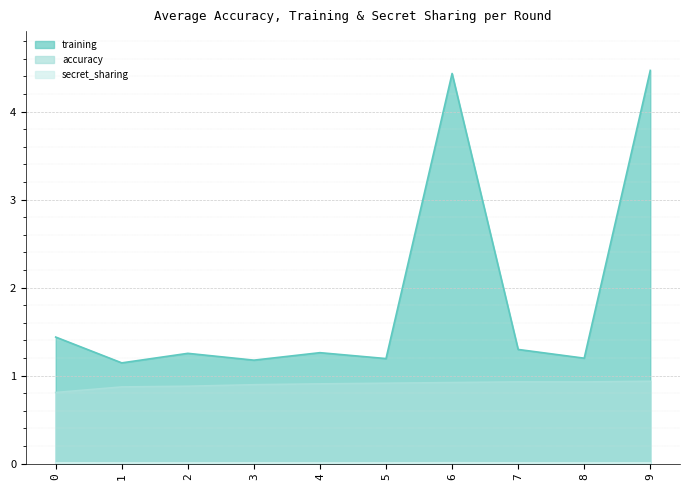

The training series shows 0.2 at 3. True or false?

False